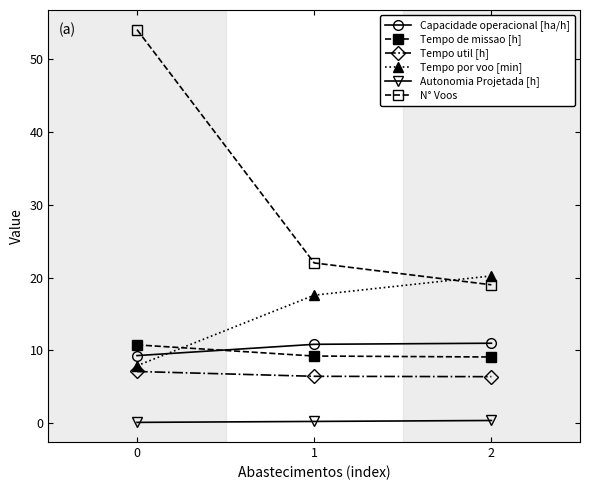

How many lines are shown in the chart?

6